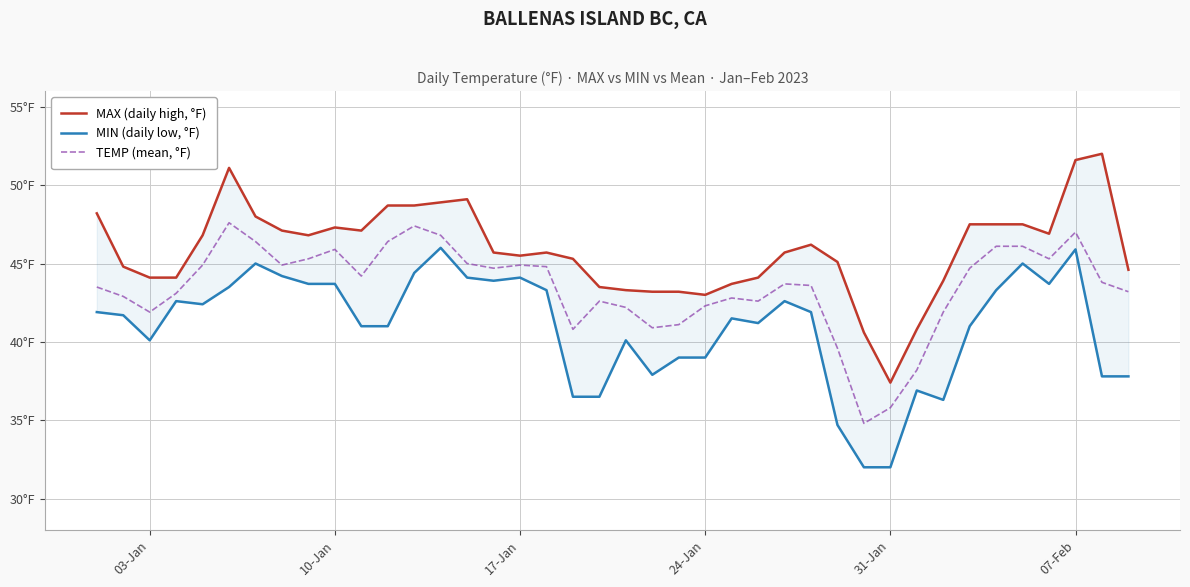

Is the value of MAX (daily high, °F) at 19 greater than the value of TEMP (mean, °F) at 16?

No